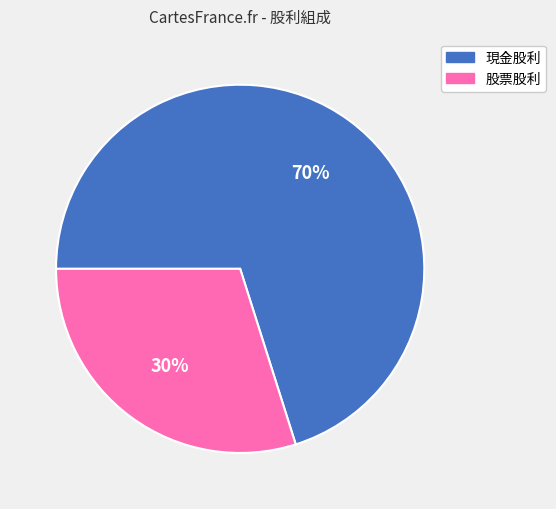

What is the largest slice in the pie chart?

現金股利